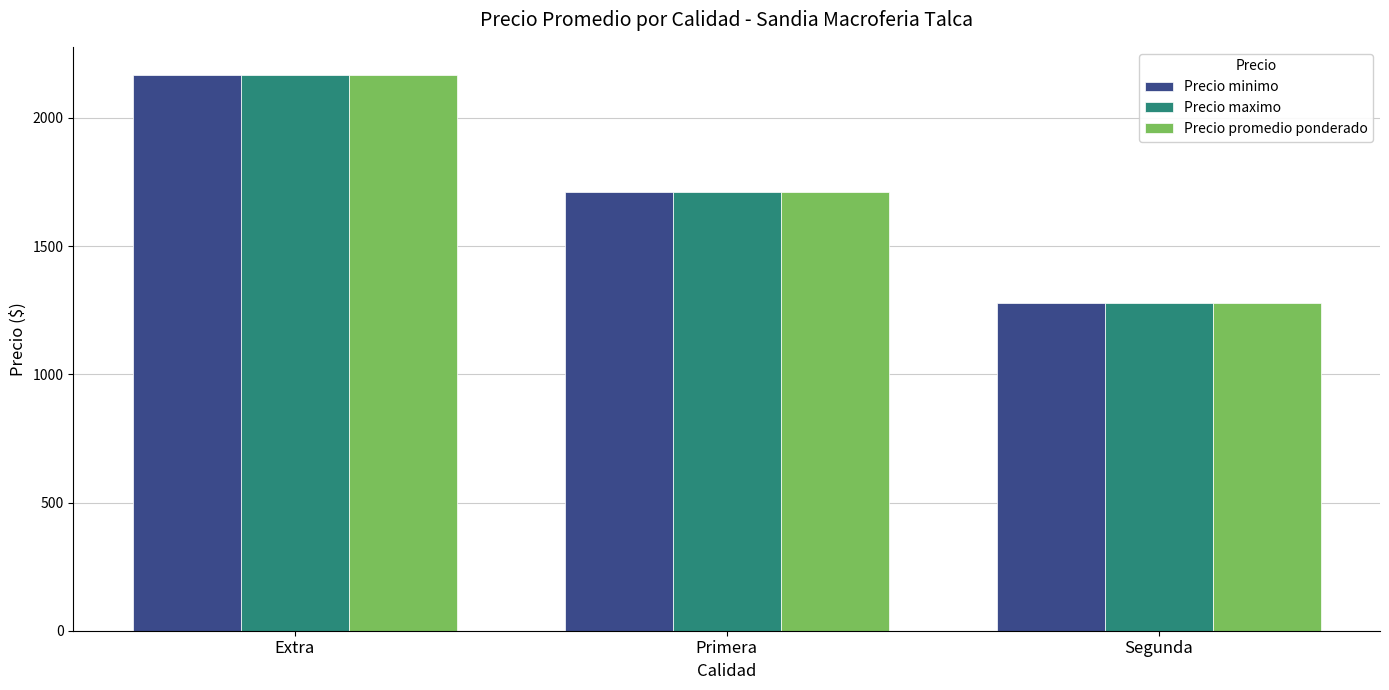

What is the smallest value displayed?

1278